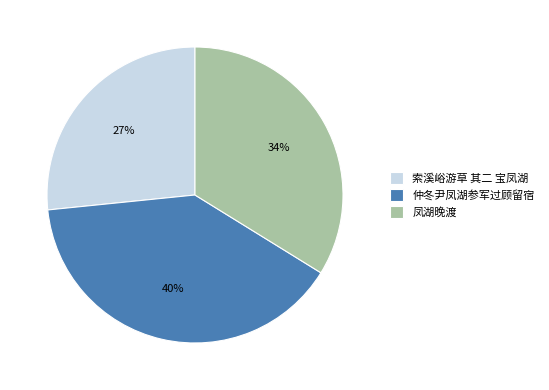

Combined, do 索溪峪游草 其二 宝凤湖 and 凤湖晚渡 account for over 50%?

Yes